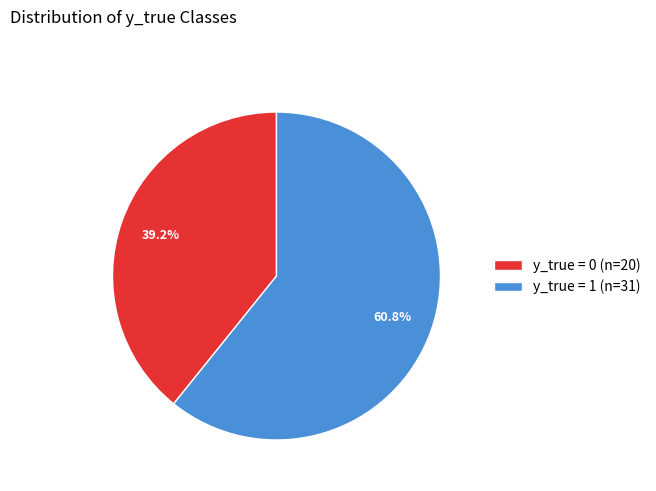

How many slices are in this pie chart?

2